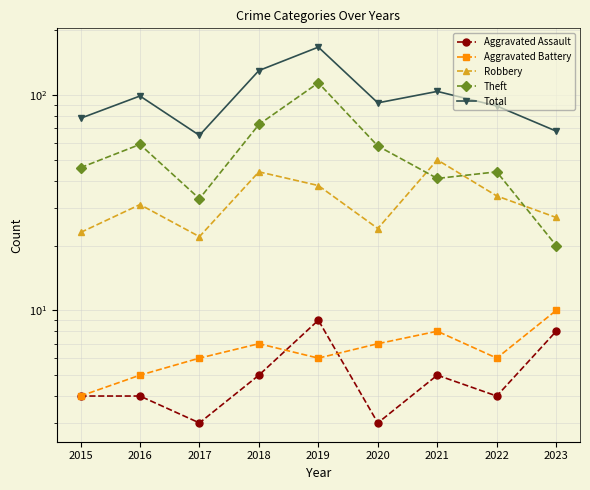

What is the total value across all series at 2020?

184